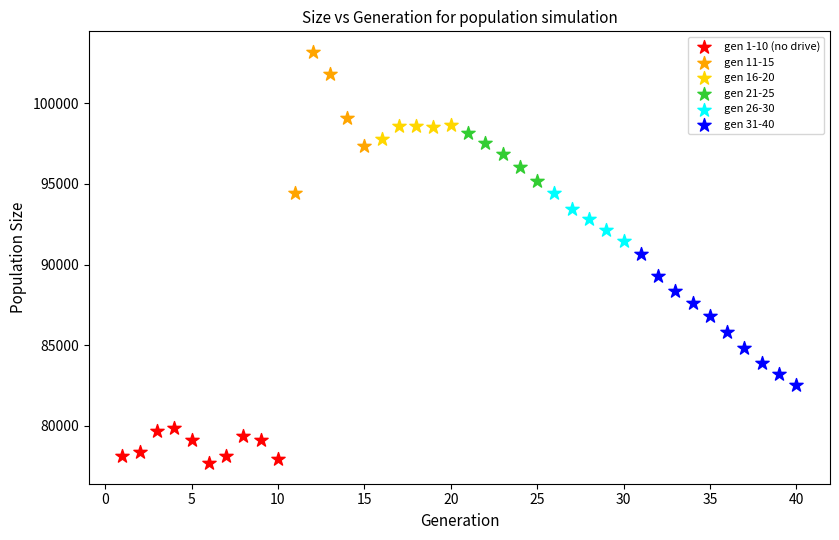

Which series reaches the minimum Y coordinate?

gen 1-10 (no drive)